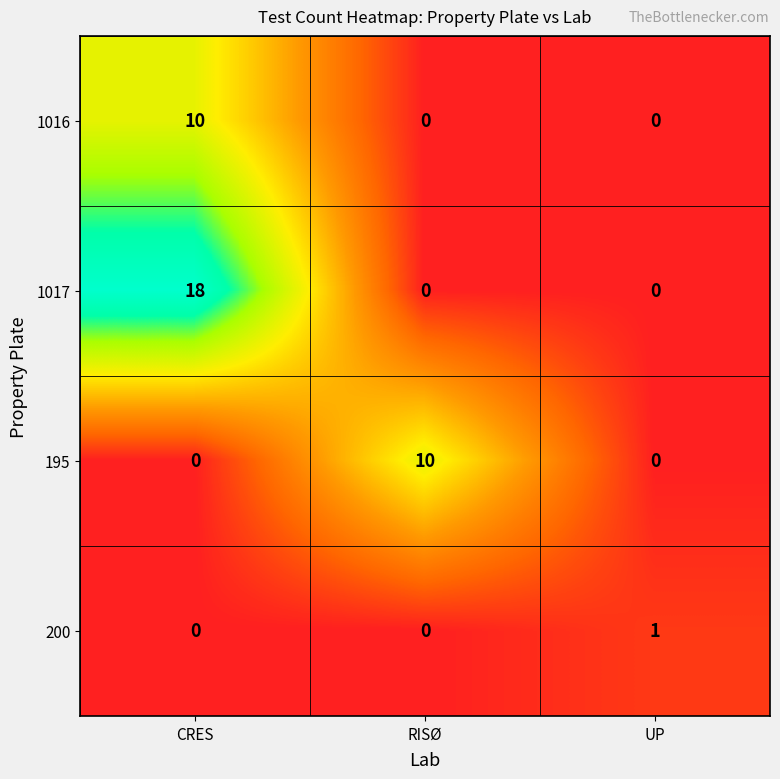

Which label corresponds to the largest value in the chart?

CRES